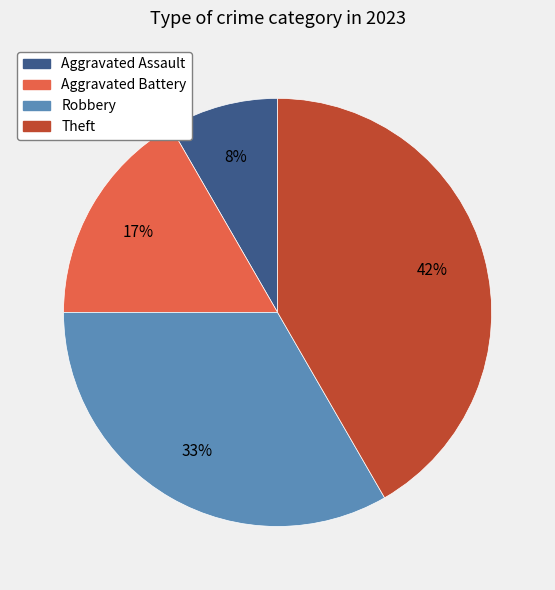

Which category has the smallest portion of the pie?

Aggravated Assault